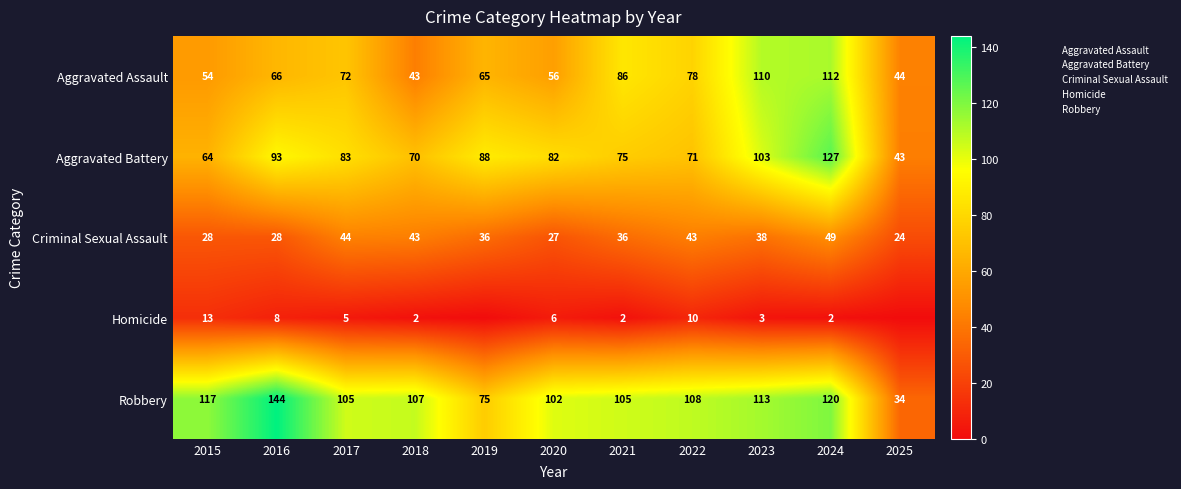

Which label corresponds to the smallest value in the chart?

2019